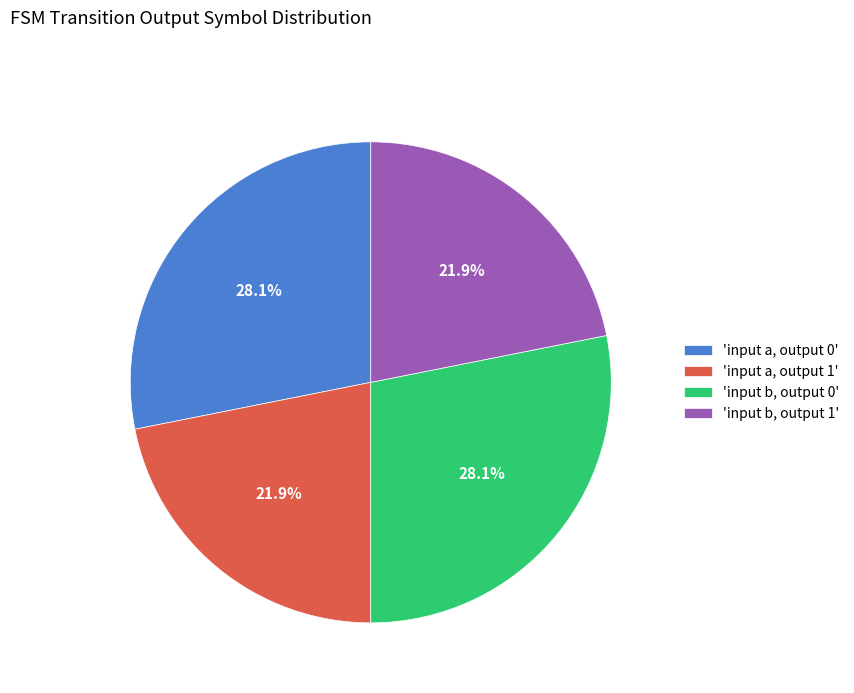

Is there a majority slice in this chart?

No